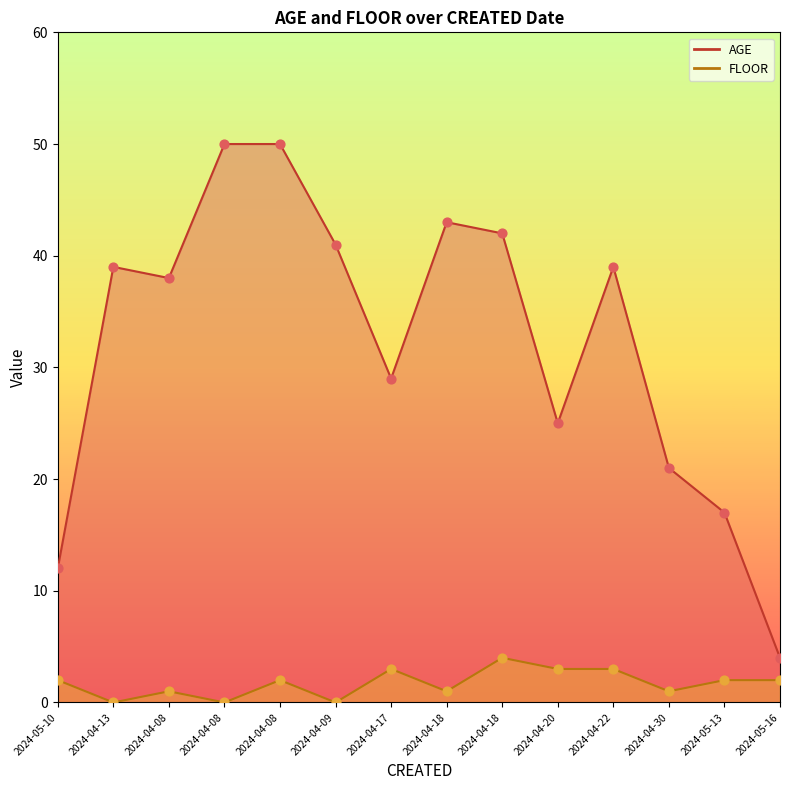

What are all the series names shown in the legend?

AGE, FLOOR